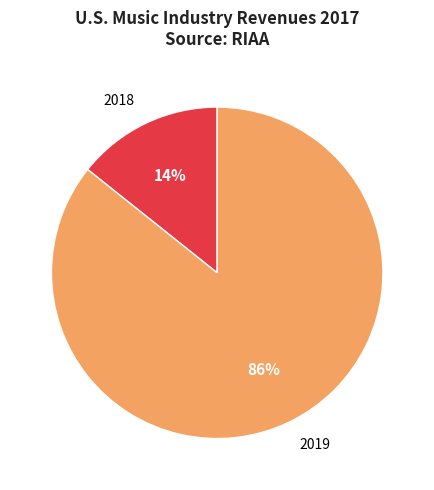

Does any single category account for the majority?

Yes